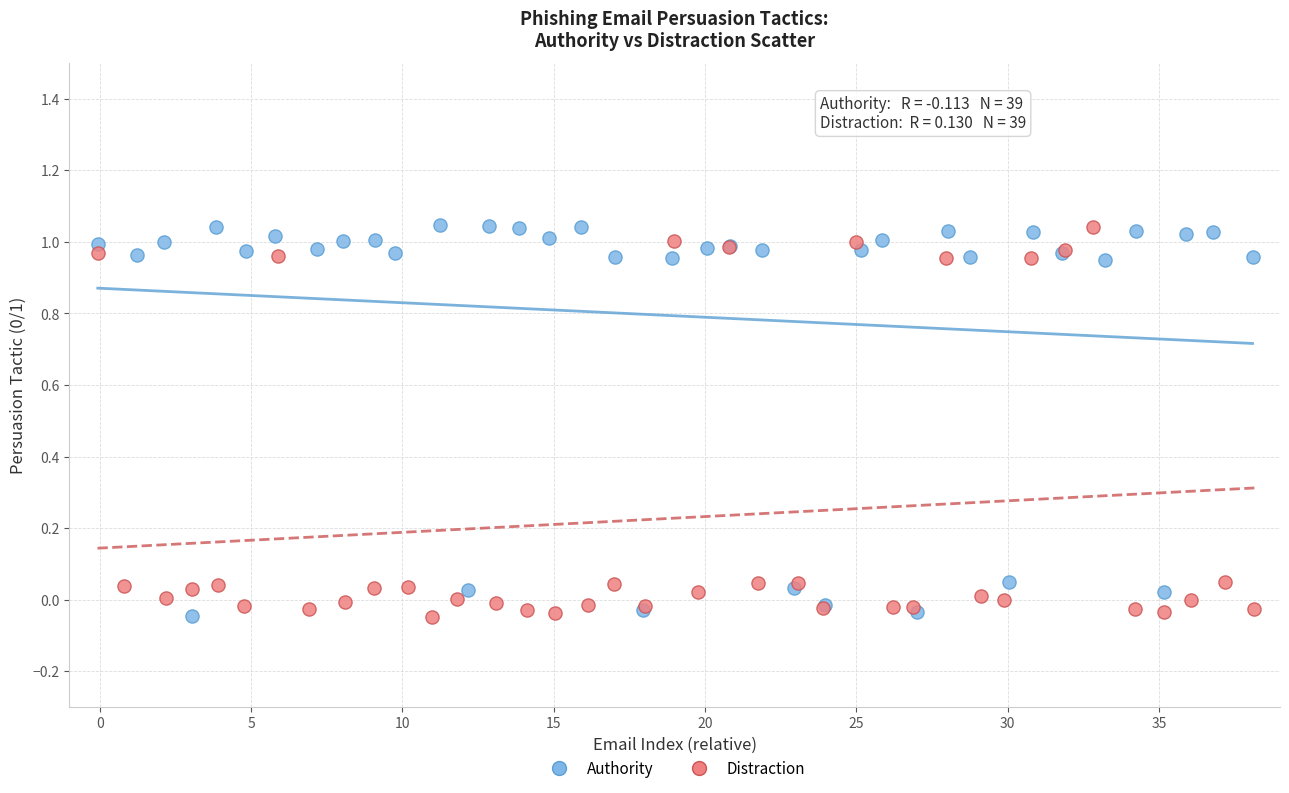

What are all the series names shown in the legend?

Authority, Distraction